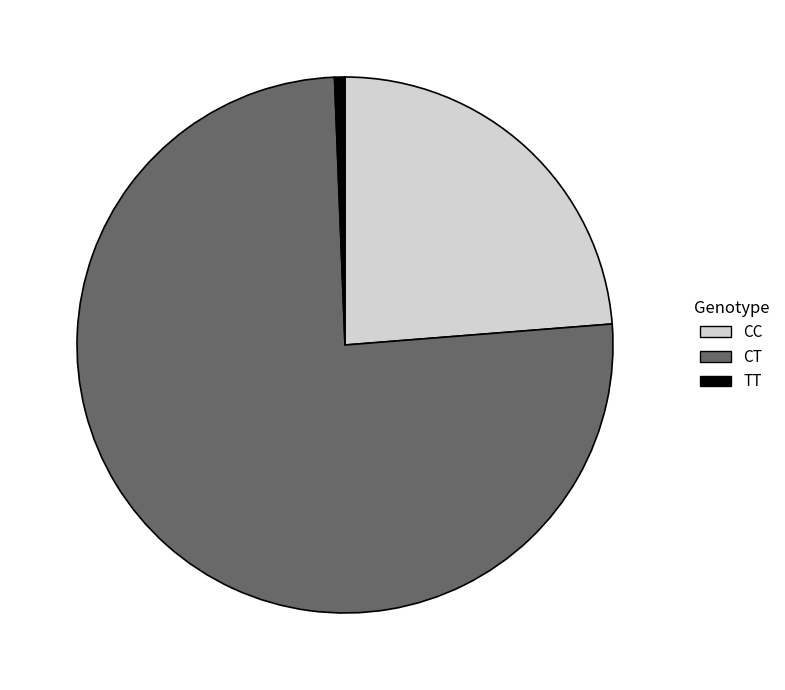

What is the ratio of the value at CC to the value at CT?

0.3